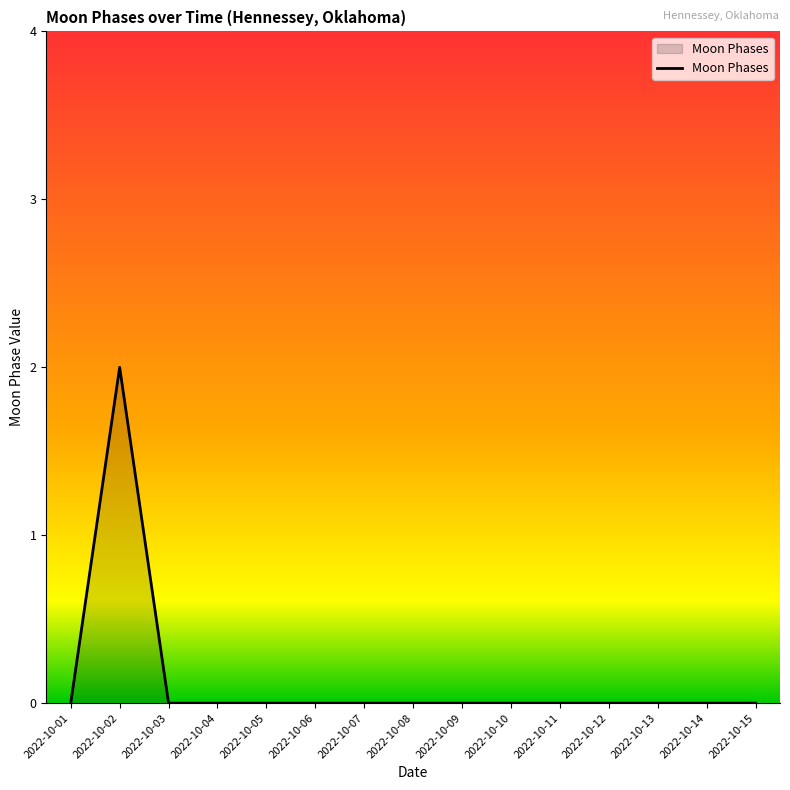

At which category does the chart reach its peak across all series?

2022-10-02